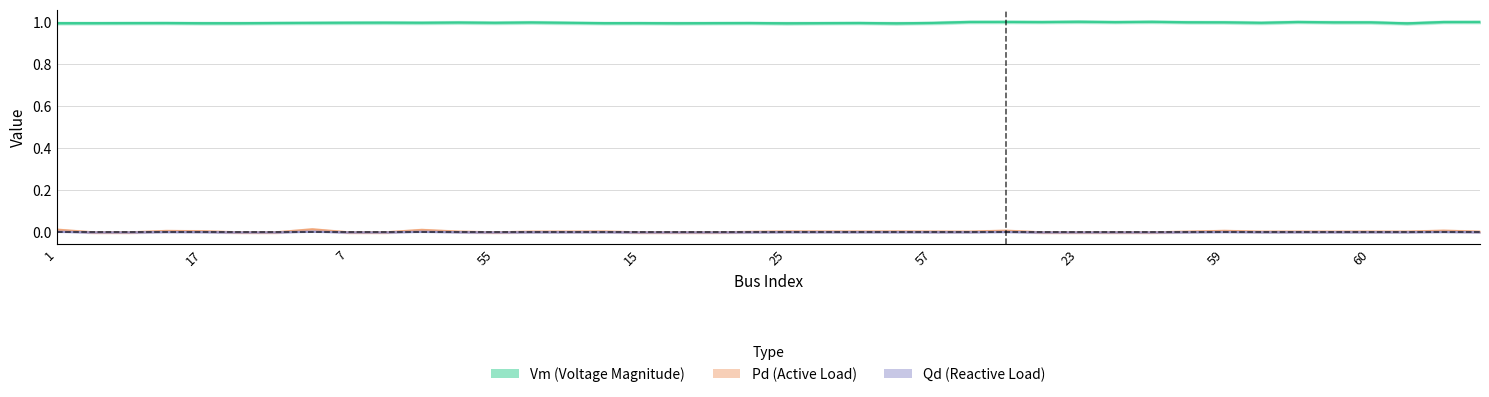

At how many categories does at least one series exceed 0?

40